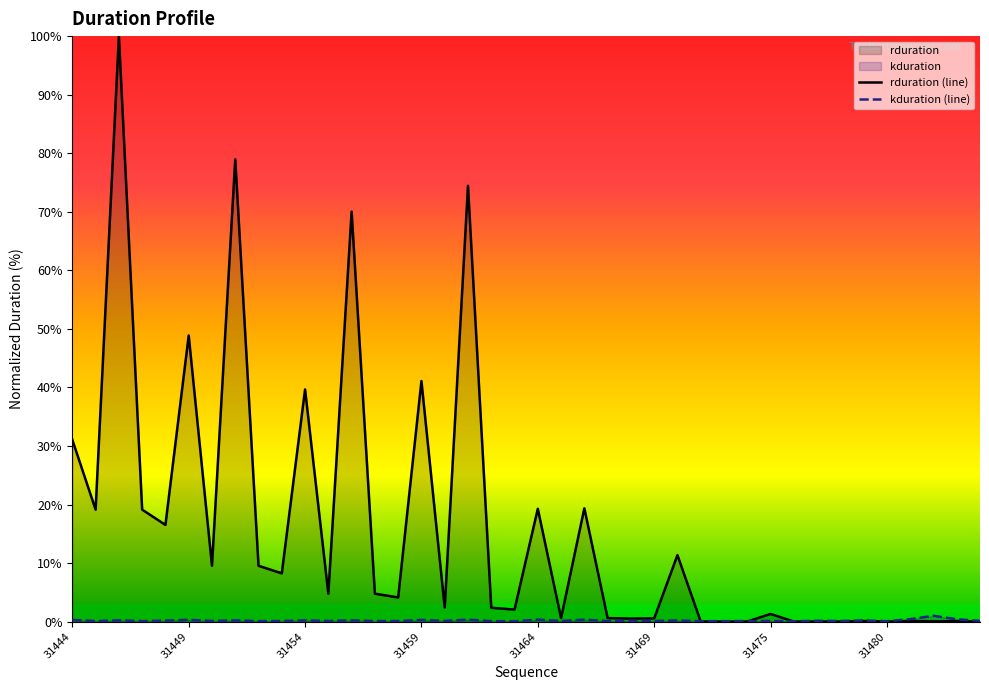

What is the value of the kduration point at the 32nd from the left?

0.1